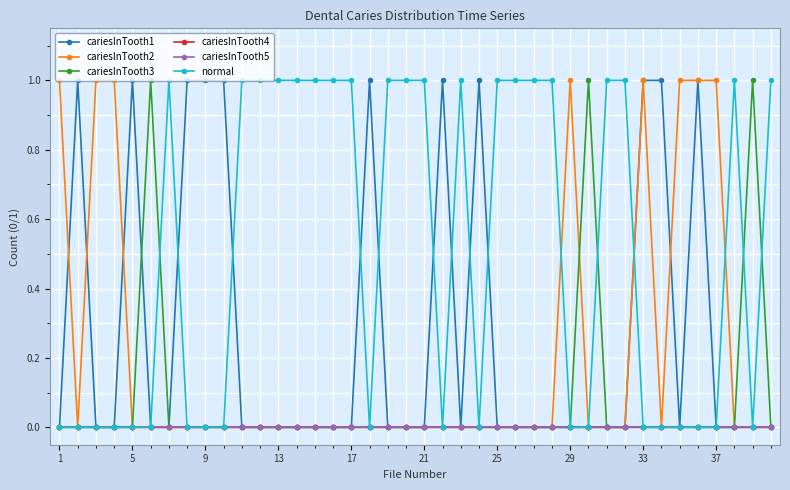

How many values in the cariesInTooth3 series exceed 0?

3